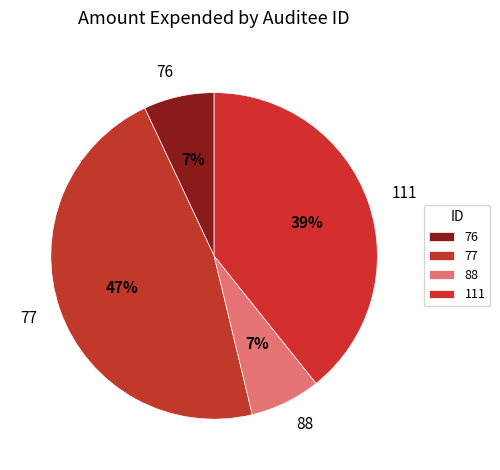

To the nearest percent, what portion does 88 represent?

7%